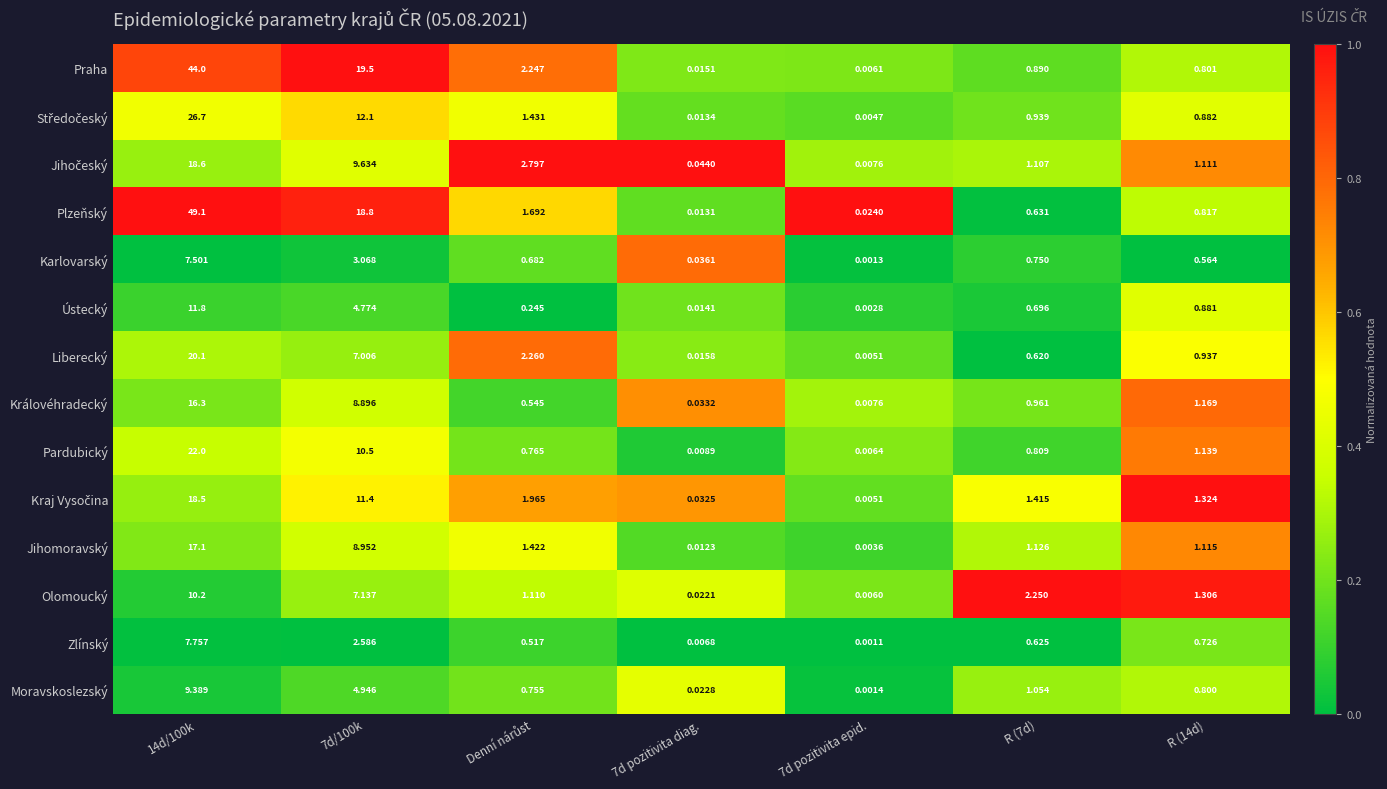

At which category is the sum across all series the highest?

14d/100k